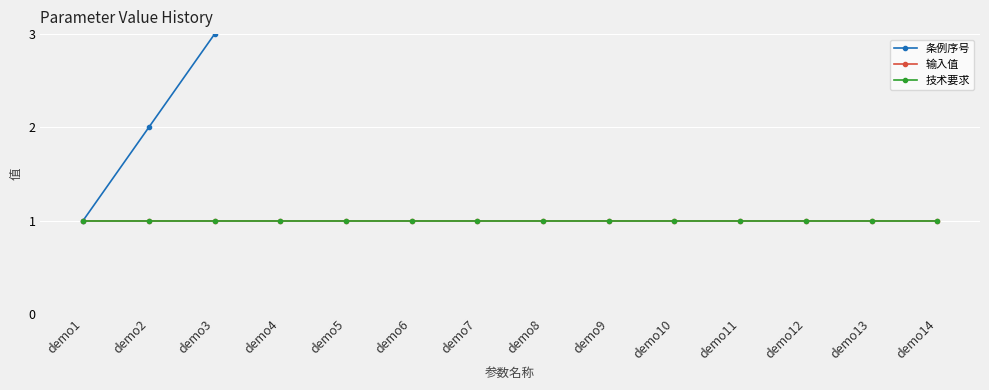

What is the value of the 技术要求 point at the 3rd from the left?

1